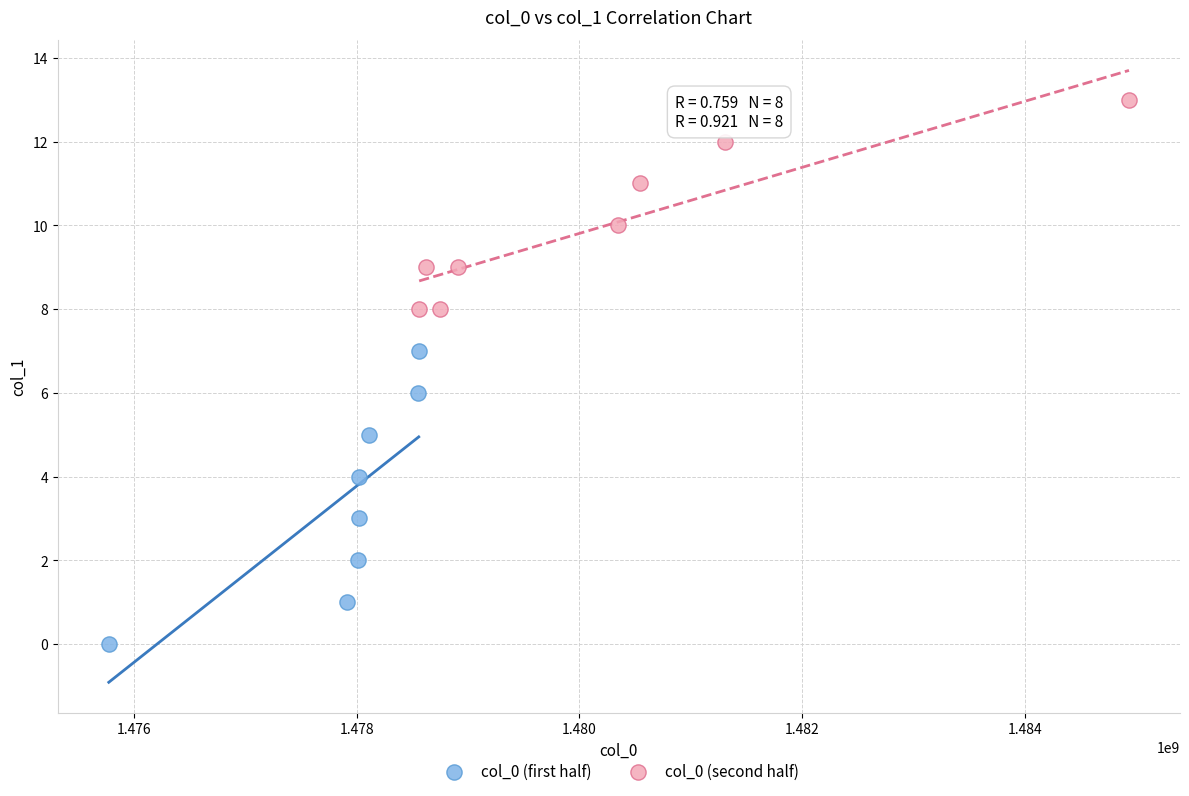

Which series has the largest Y range (max minus min)?

col_0 (first half)